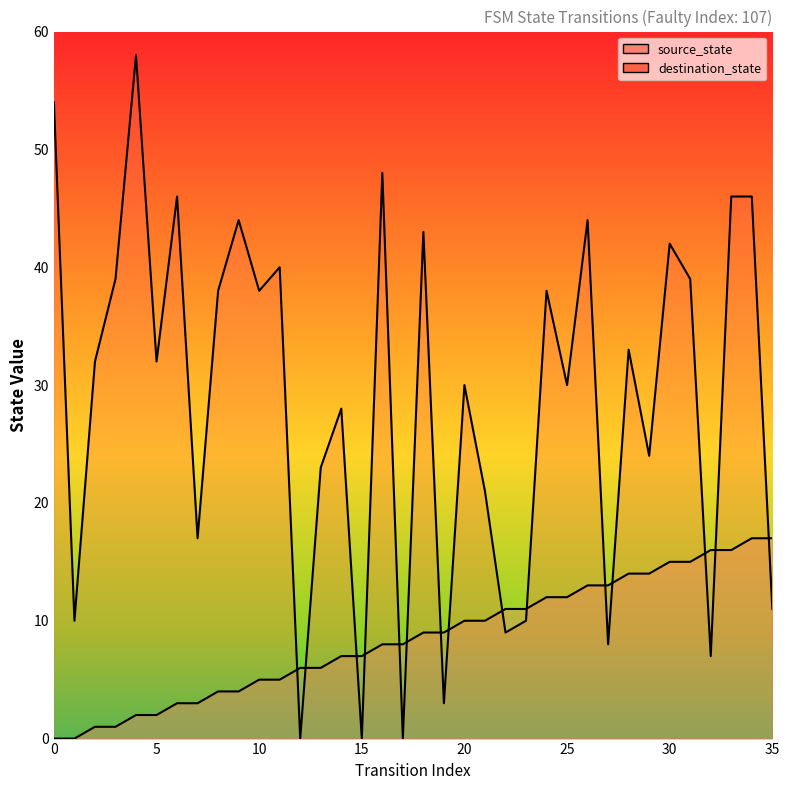

How many interior local valleys does the destination_state series have?

13